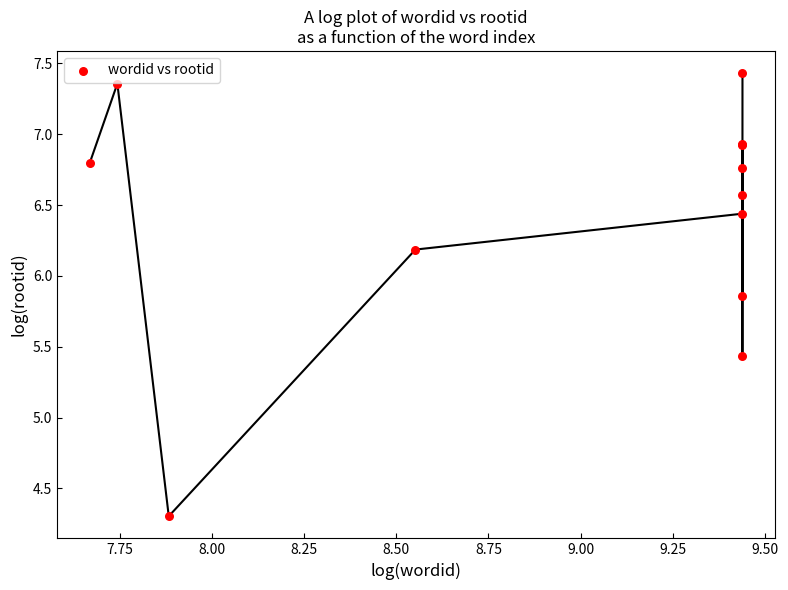

What Y value in the scatter plot is closest to 5?

5.4